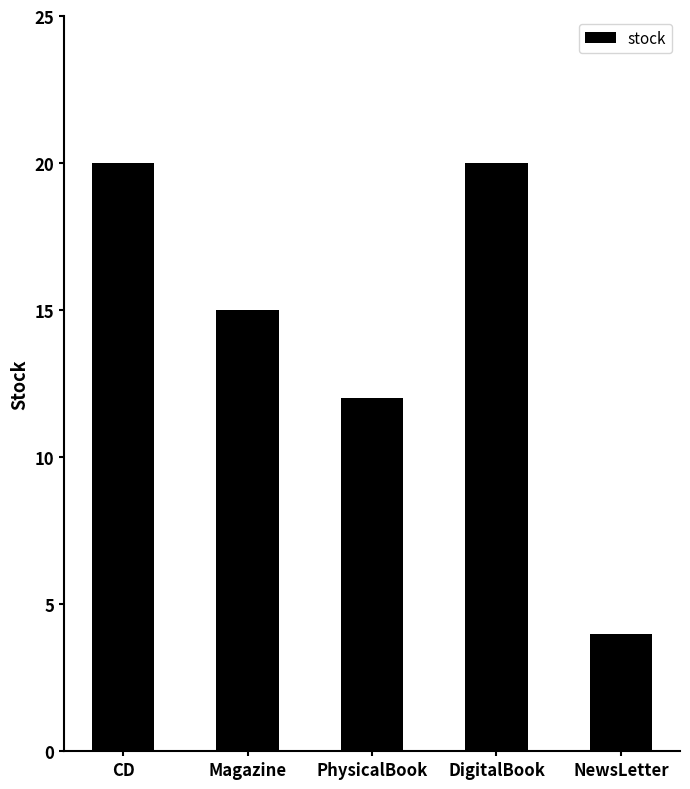

Count the values in the range 12 to 20.

4